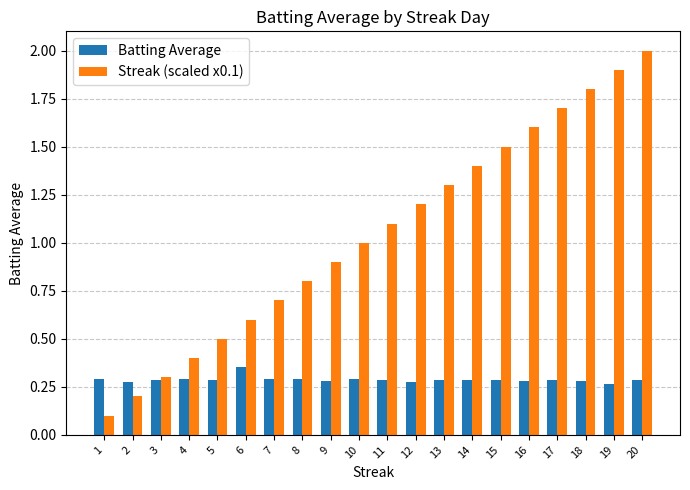

What is the sum of the Streak (scaled x0.1) values at 10 and 9?

1.9